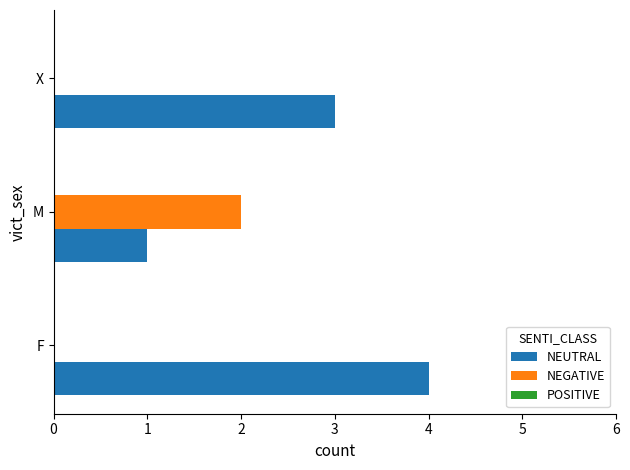

Which series changed the most between F and M?

NEUTRAL